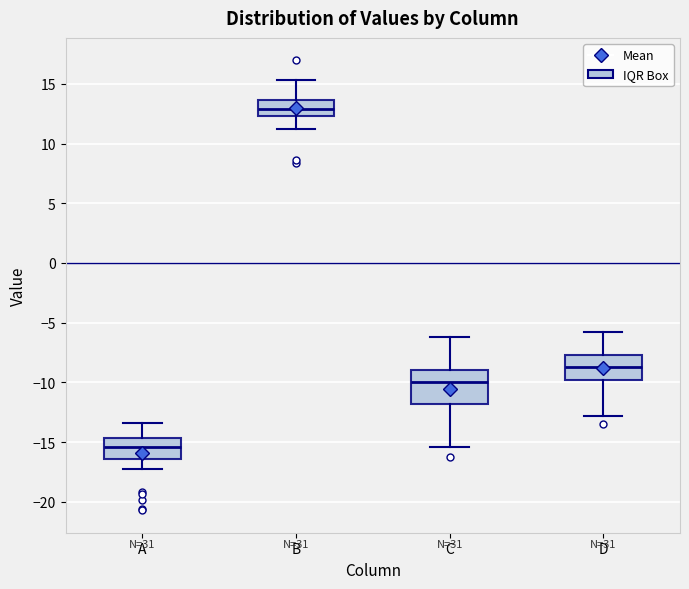

Reading left to right, transcribe this box plot: for each box, give where its median line is, the range the box spans, and where its two whiskers end, as read against the y-axis. The values are not printed on the chart, so give them approximately, as read against the axis.

A: median -15.5, box -16.5 to -14.5, whiskers -17.0 to -13.5
B: median 13.0, box 12.5 to 13.5, whiskers 11.0 to 15.5
C: median -10.0, box -12.0 to -9.0, whiskers -15.5 to -6.0
D: median -8.5, box -10.0 to -7.5, whiskers -13.0 to -5.5